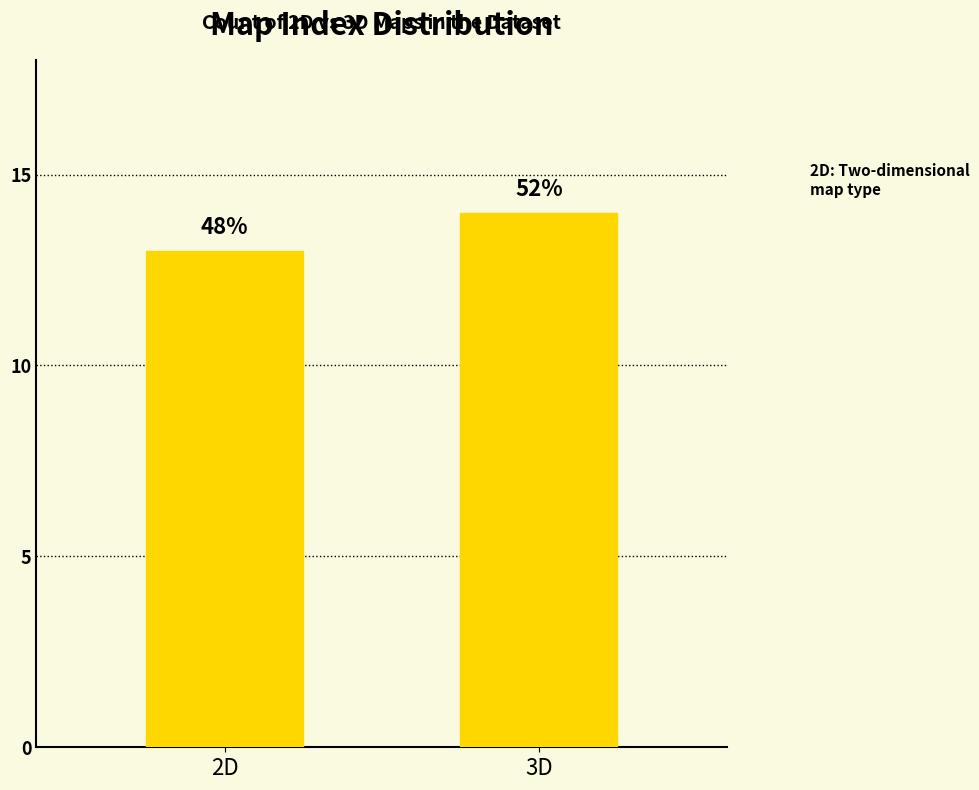

The chart shows a value of 24 at 3D. True or false?

False